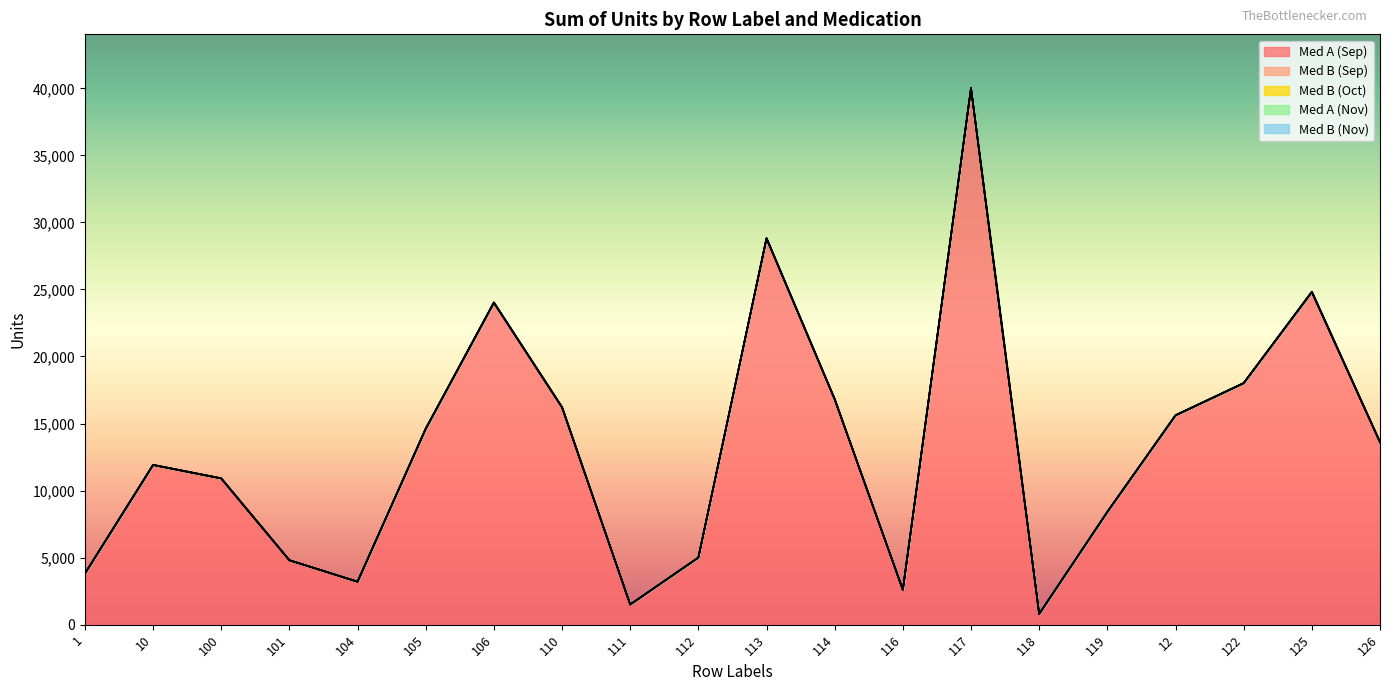

What is the difference between the second highest and second lowest values in the Med B (Oct) series?

13